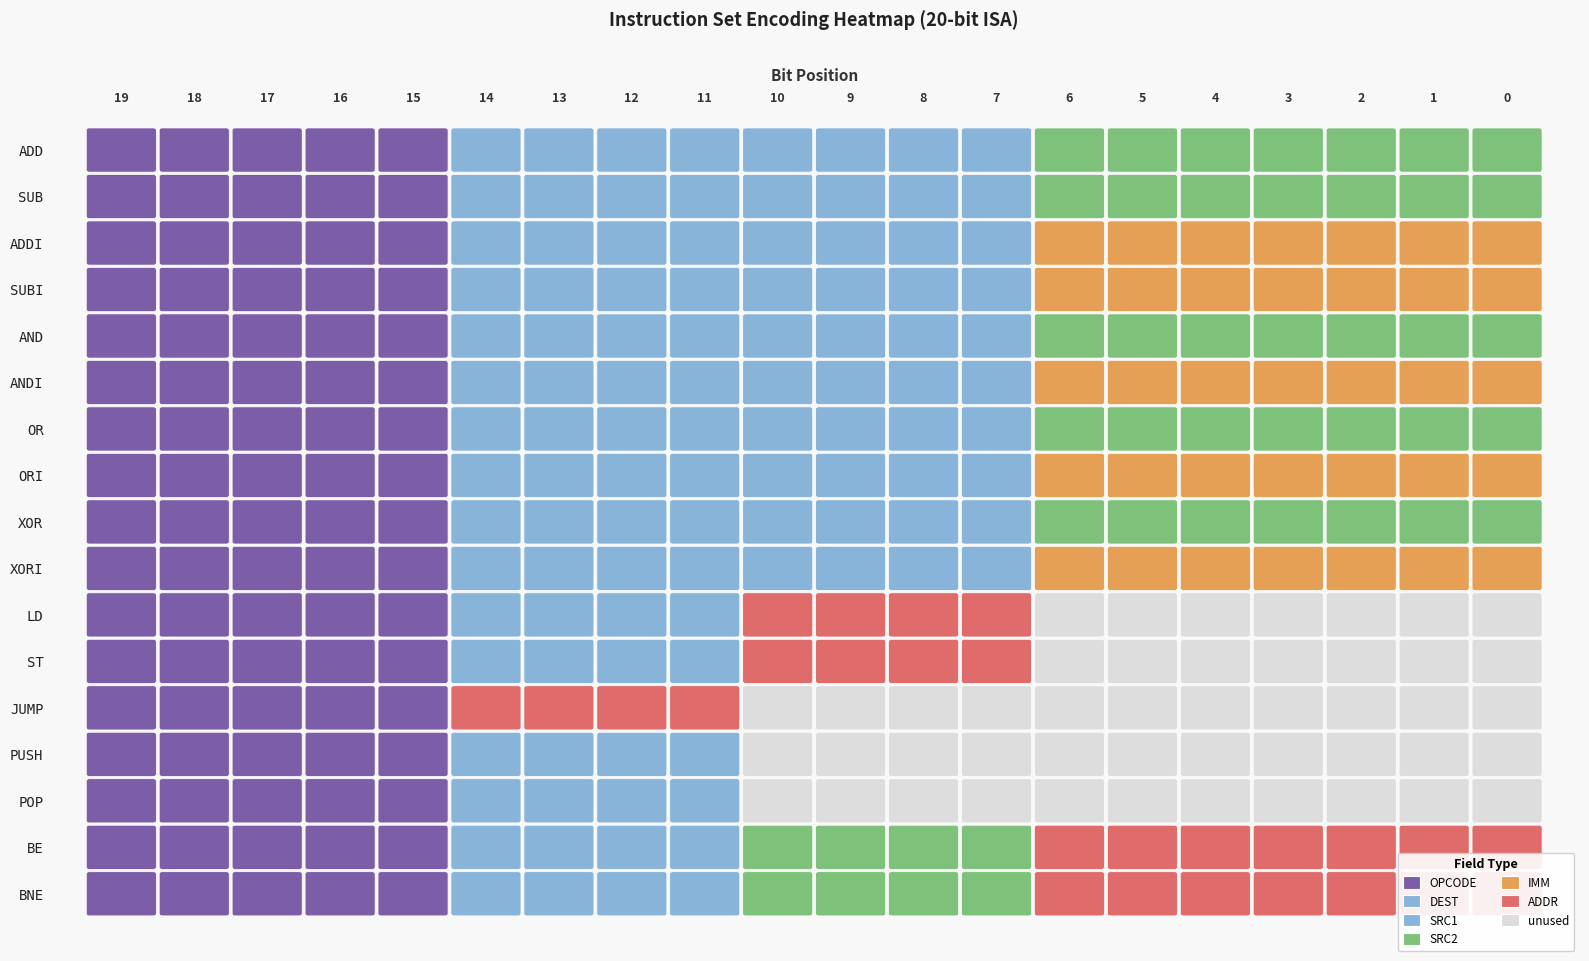

The XOR series shows 1 at 12. True or false?

True